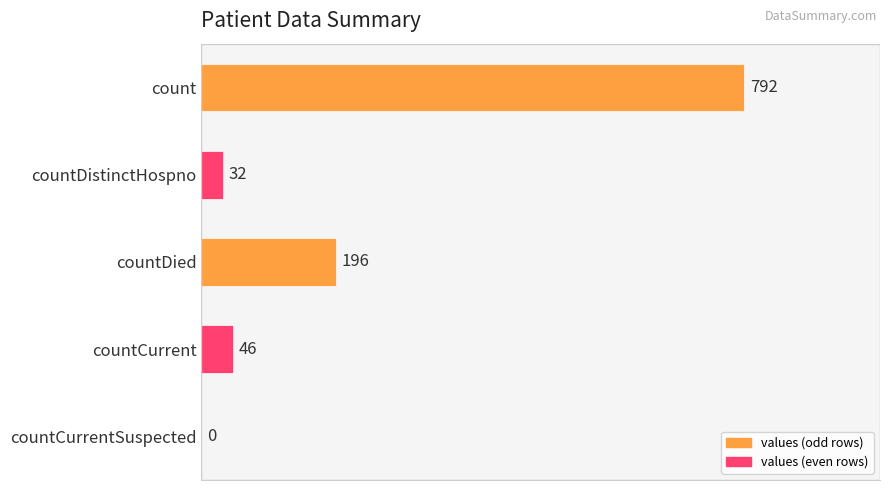

Are the bars horizontal?

Yes